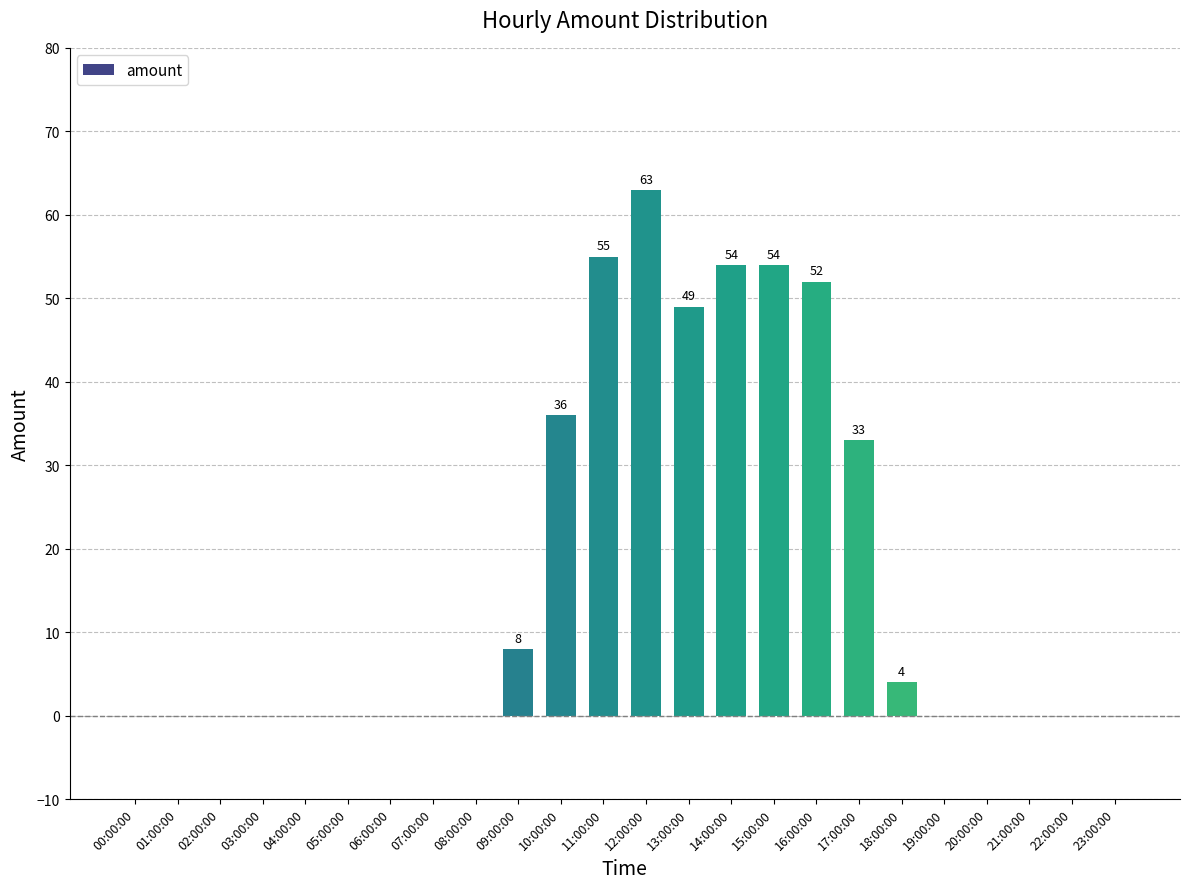

Are the bars horizontal?

No